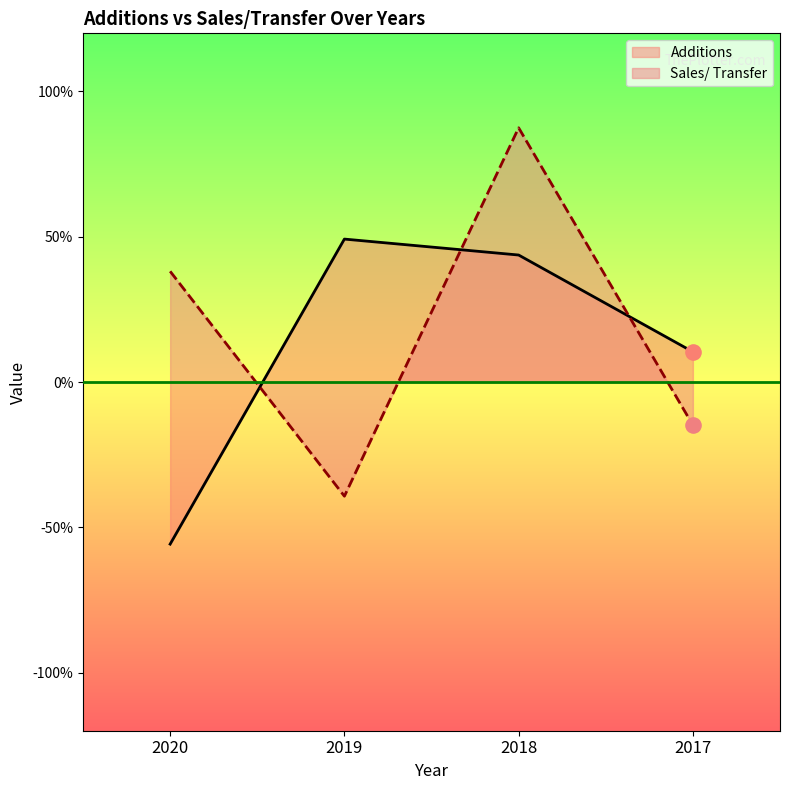

Which series has the widest spread of Y values?

Sales/ Transfer